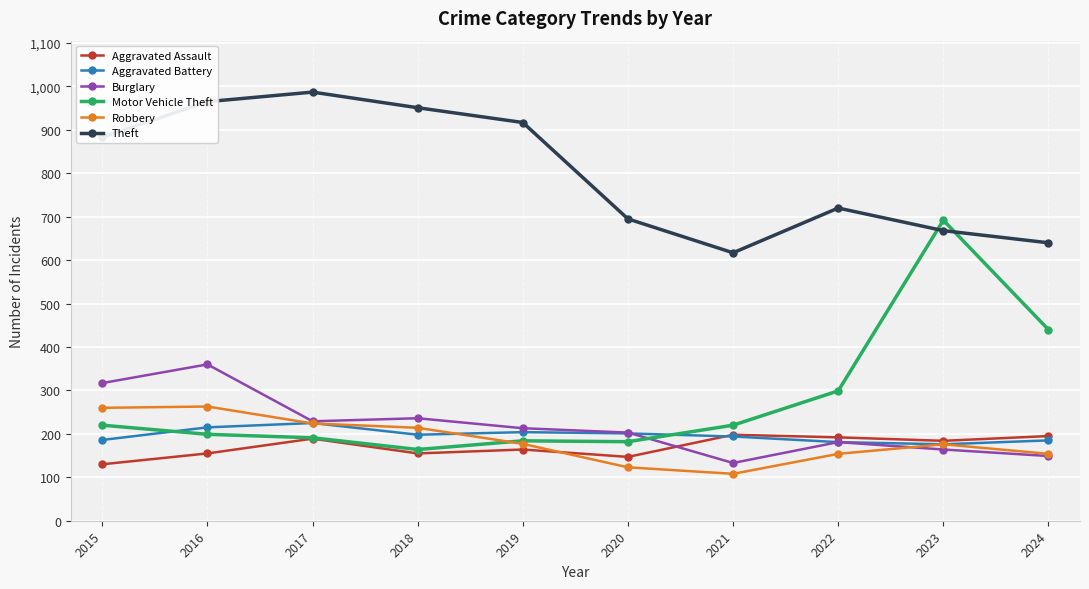

The value of Aggravated Battery at 2020 is 362. True or false?

False